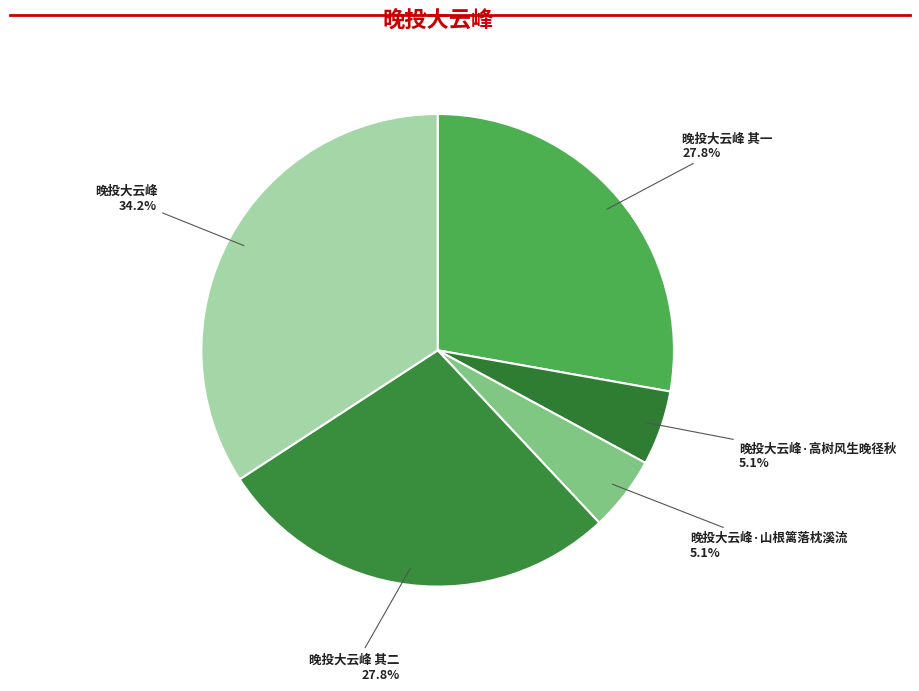

How many segments does this pie chart have?

5